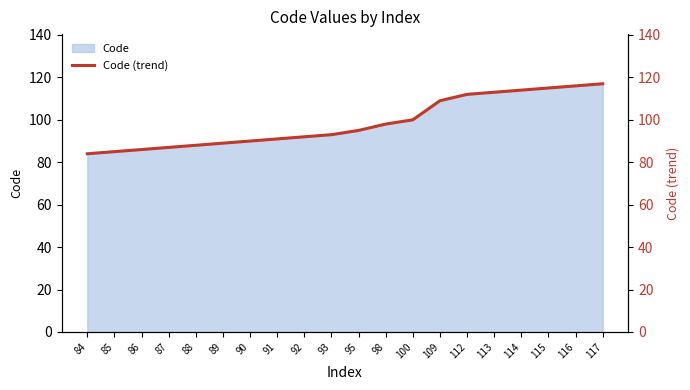

What is the sum of all values?

1974